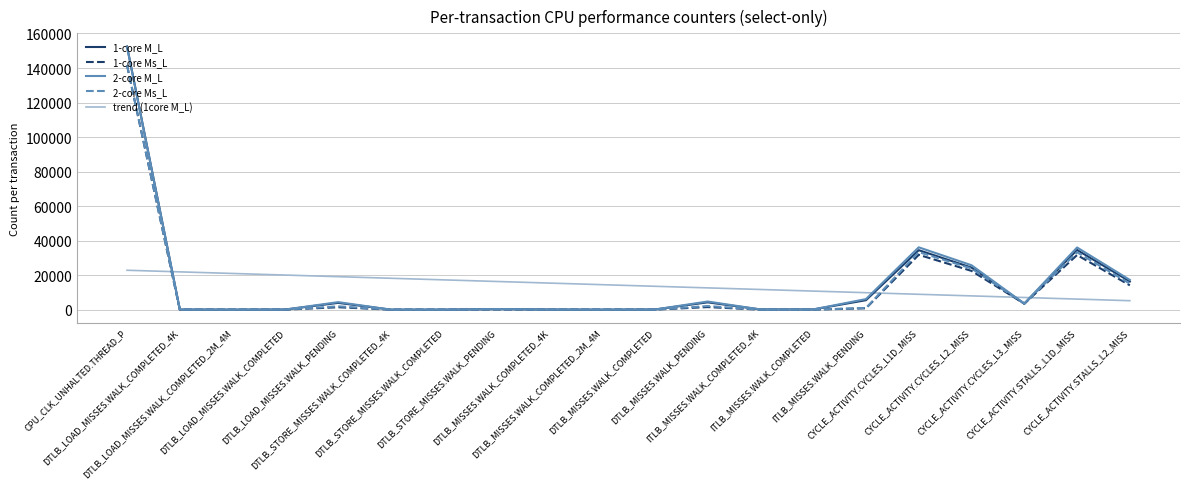

How many values in the 2-core Ms_L series are below 167?

10